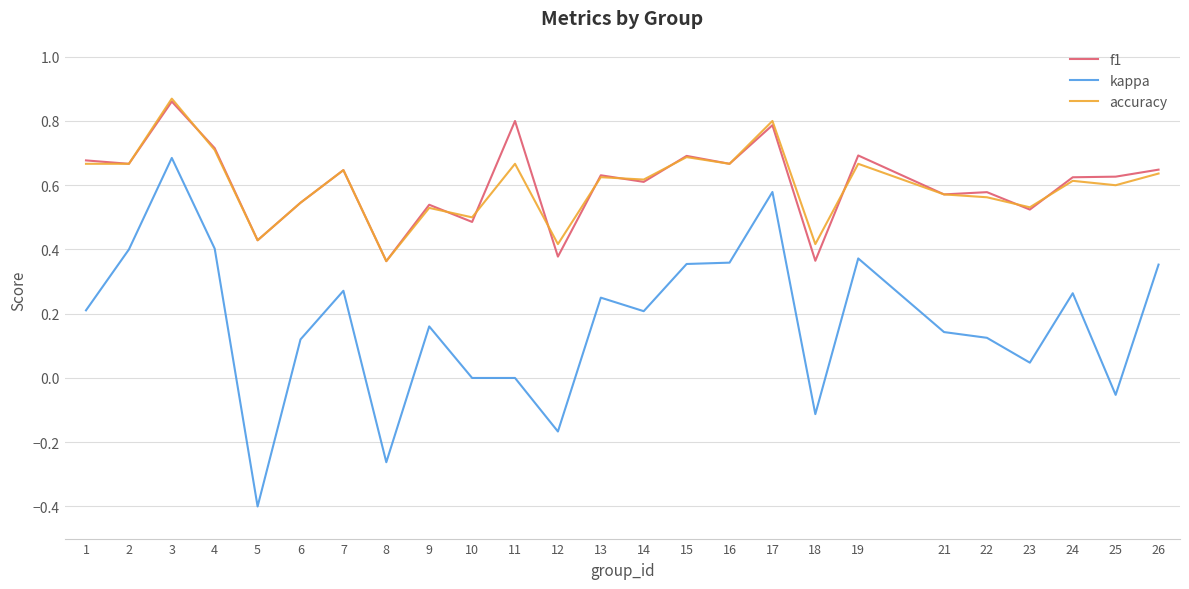

What is the minimum value shown in the chart?

-0.4